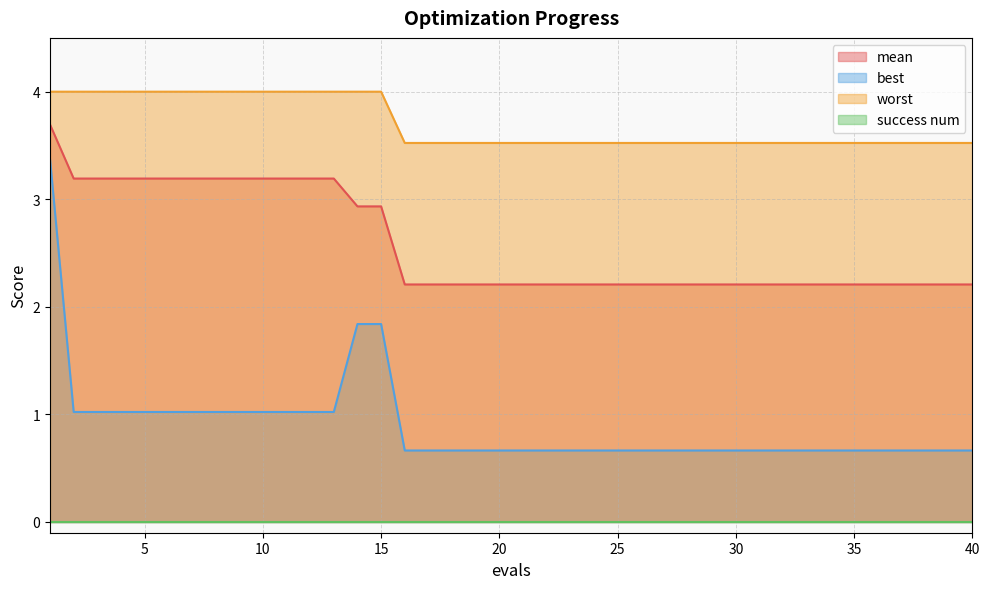

How many series are shown in this chart?

4